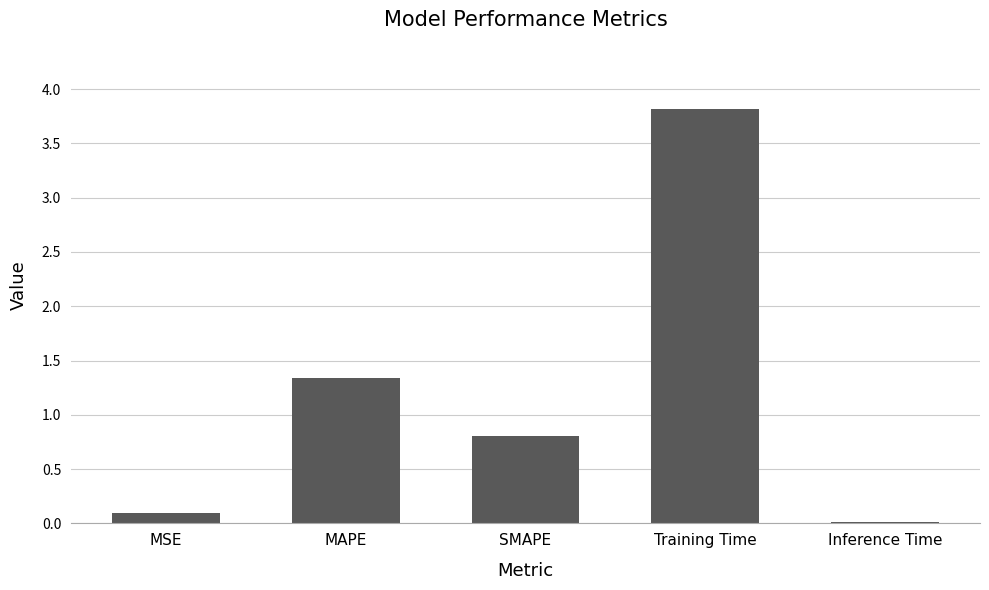

What is the label of the 4th bar from the right?

MAPE